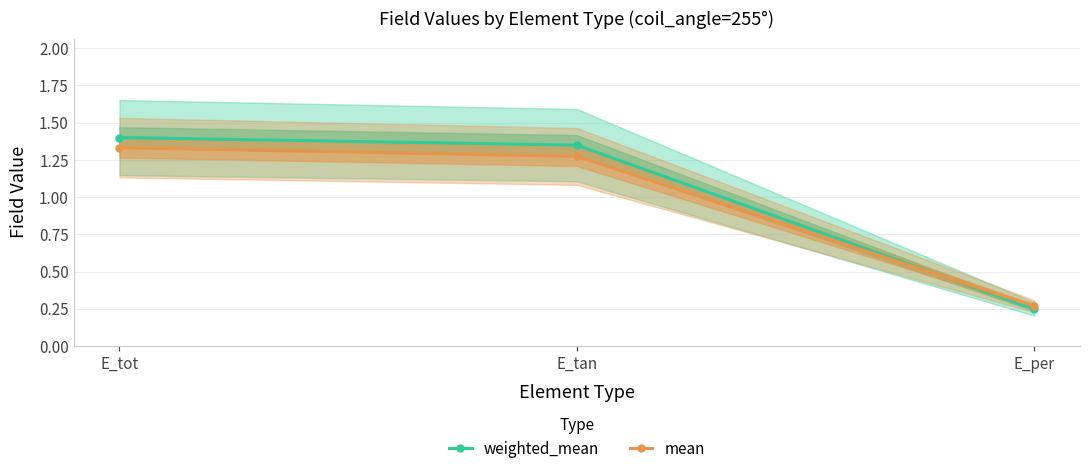

Reading left to right, transcribe all the data shown in this chart.

weighted_mean: 1.4	1.3	0.2
mean: 1.3	1.3	0.3